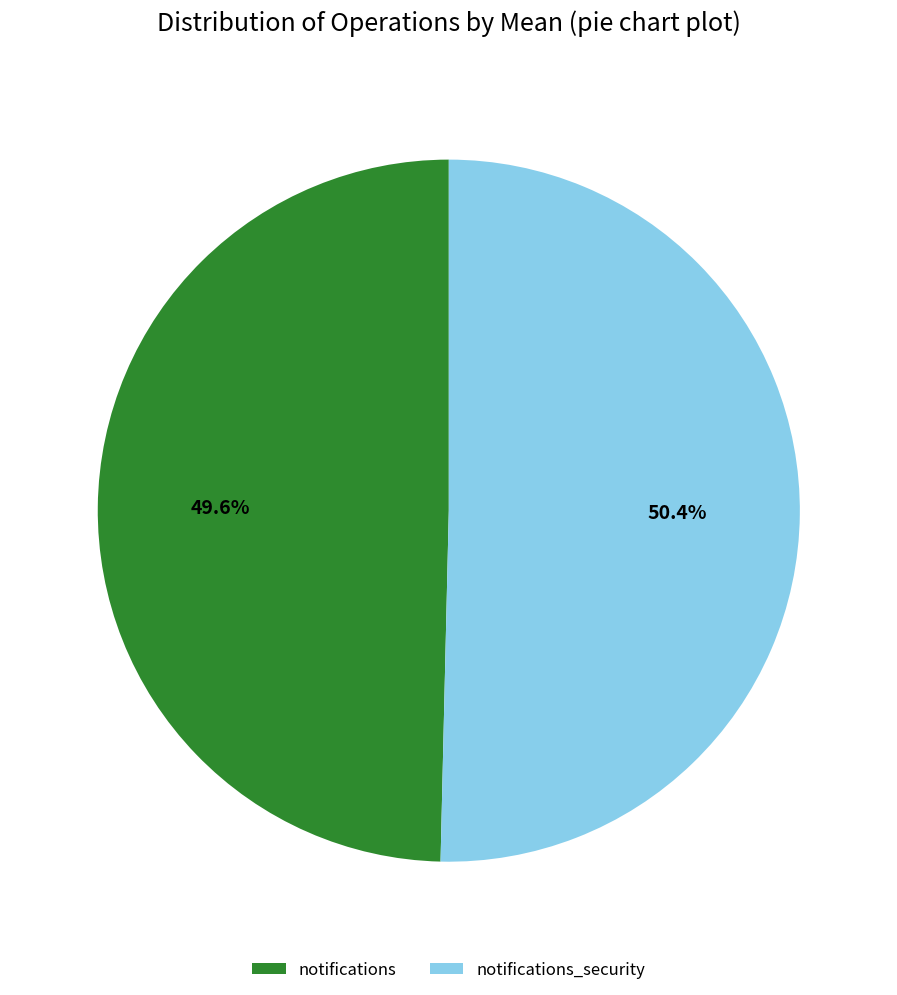

To the nearest percent, what portion does notifications_security represent?

50%